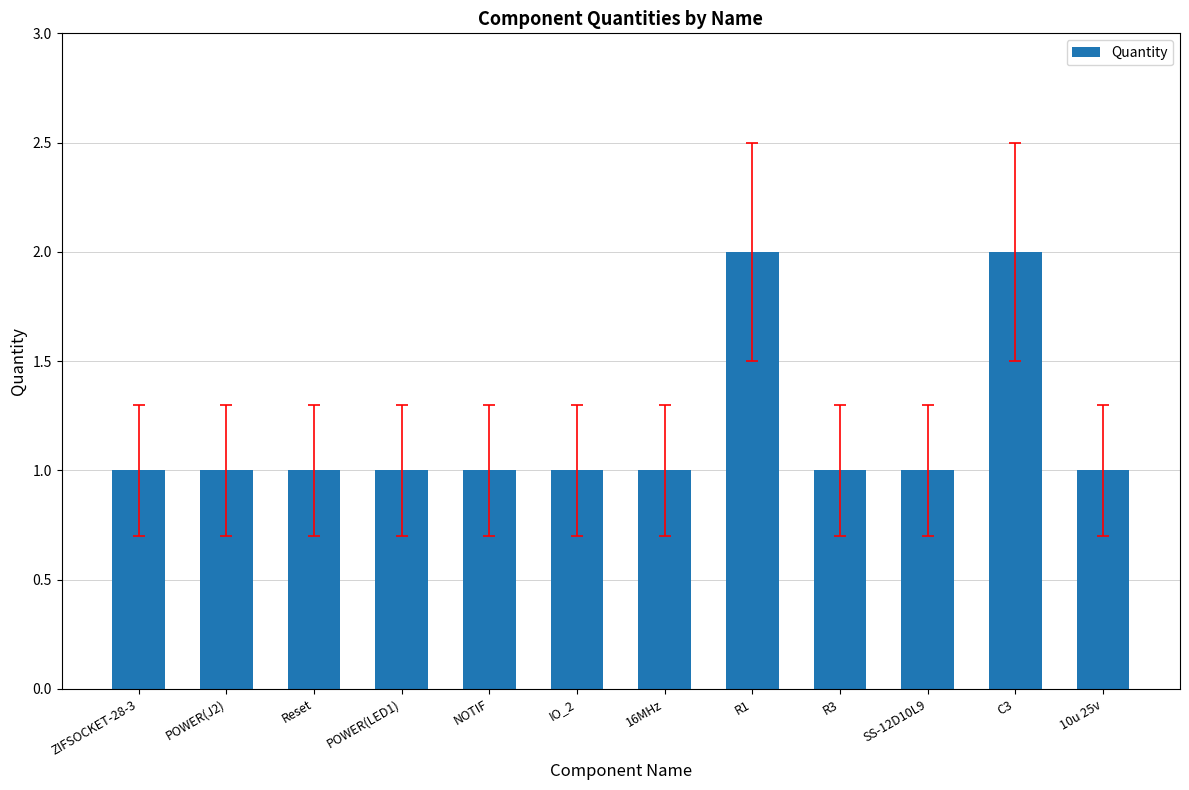

What is the difference between the maximum and minimum values?

1